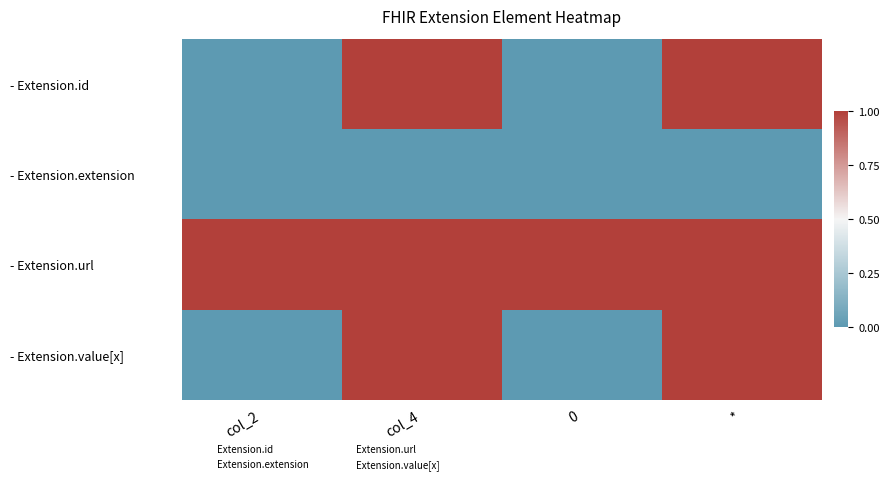

Rank the series at * from lowest to highest value.

- Extension.extension, - Extension.id, - Extension.url, - Extension.value[x]